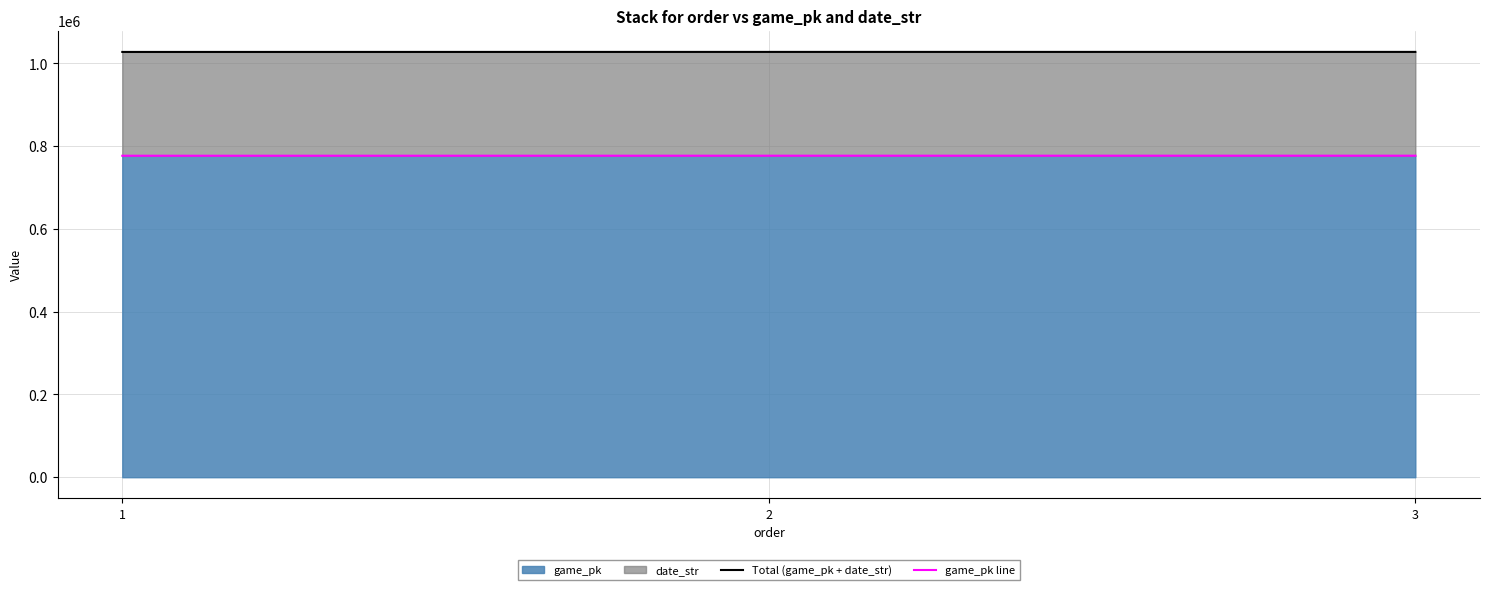

What is the minimum value for game_pk?

776742